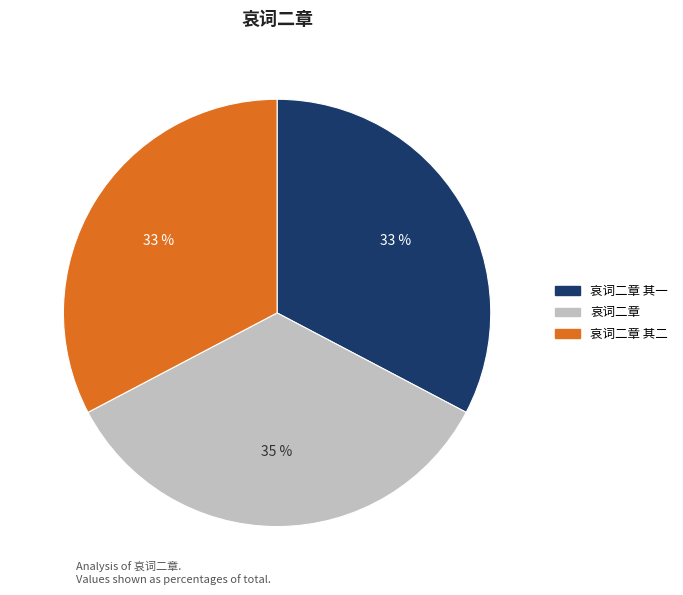

How many slices are in this pie chart?

3